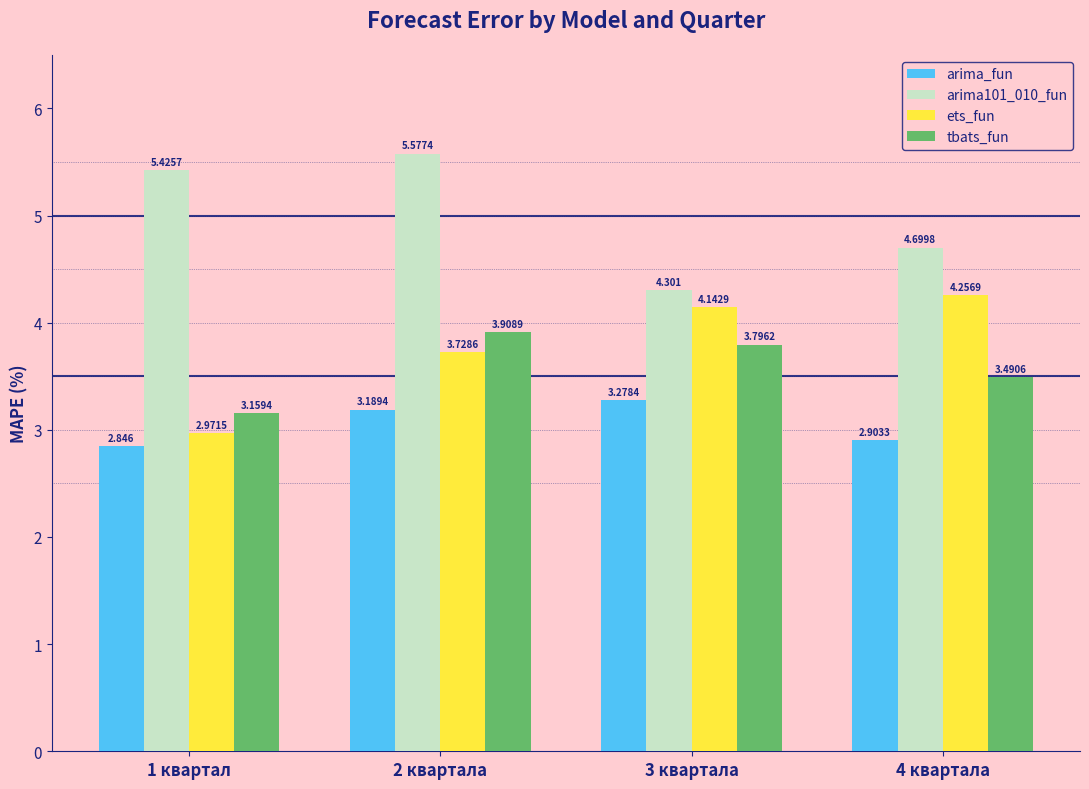

How many values in the arima101_010_fun series are below 5?

2